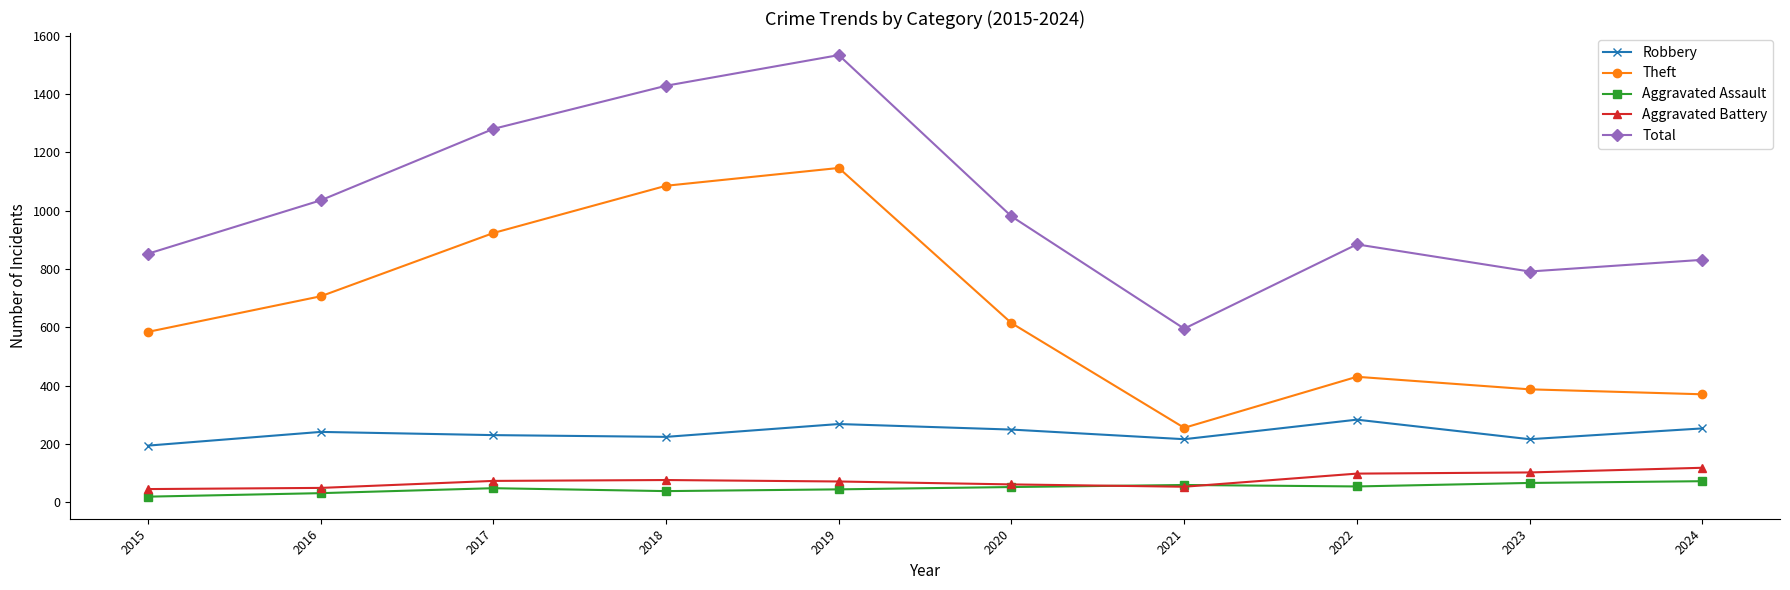

Does the chart have visible grid lines?

No